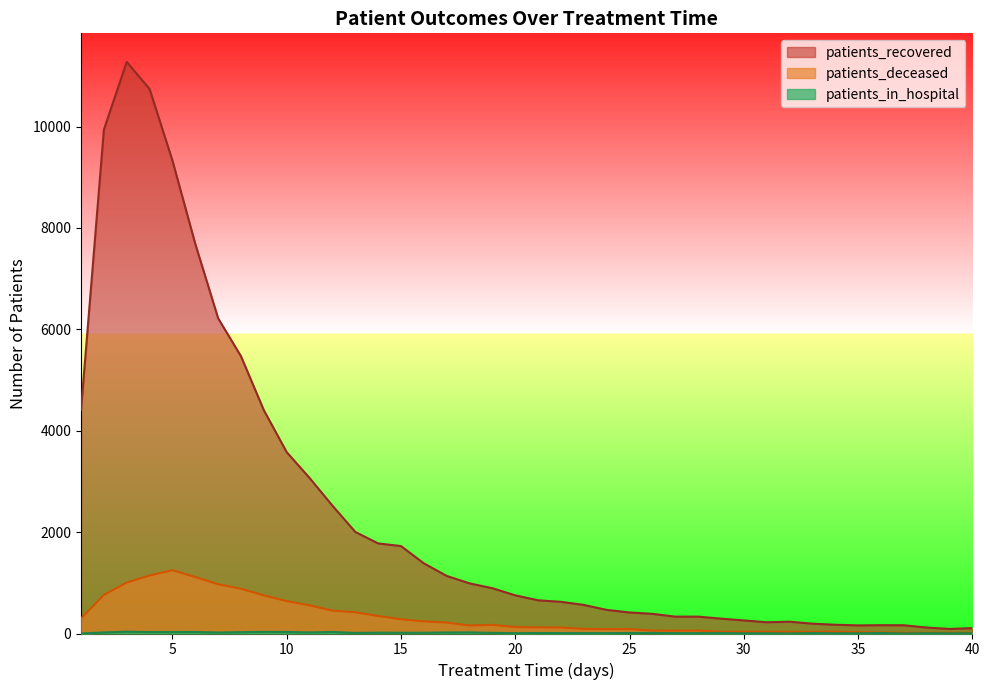

Which label corresponds to the smallest value in the chart?

1